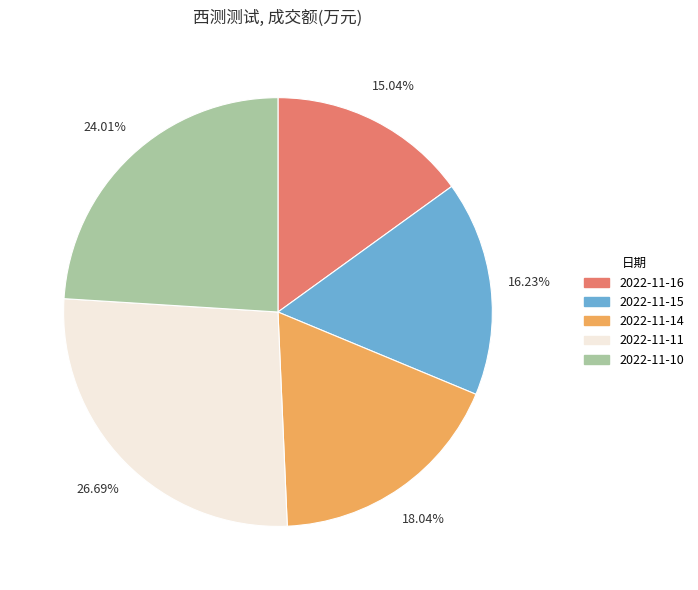

Do 2022-11-11 and 2022-11-15 together represent more than half of the pie?

No